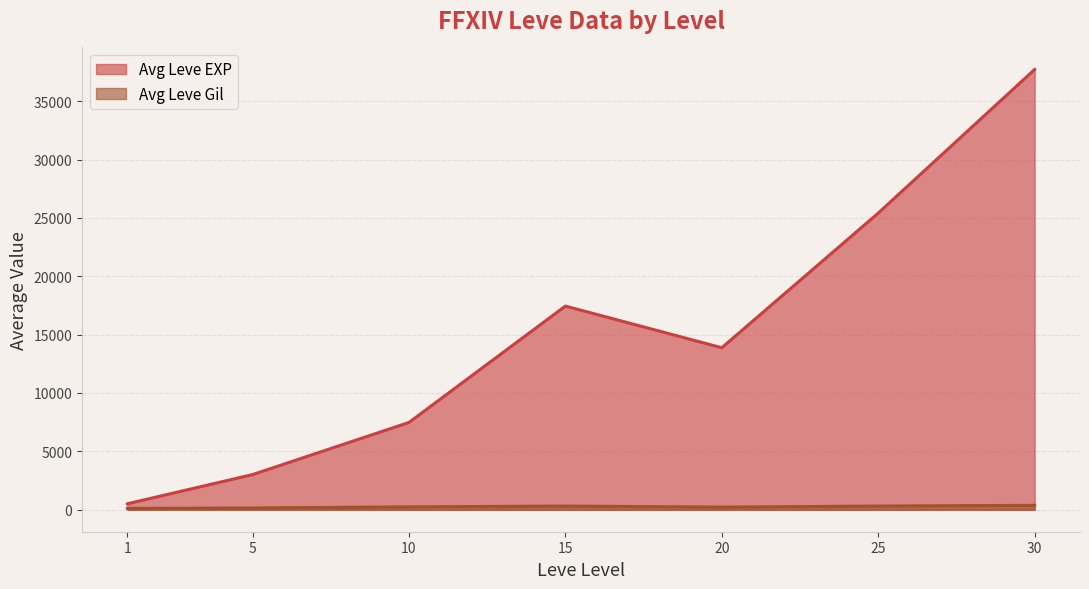

How many lines are shown in the chart?

2